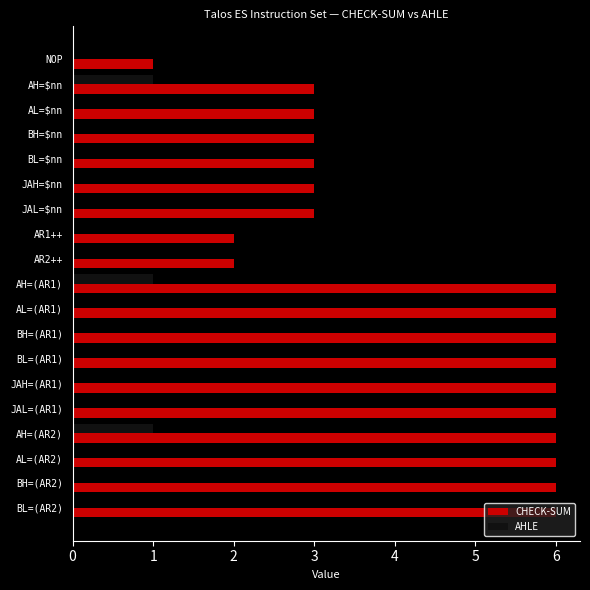

Read the CHECK-SUM value at AH=$nn.

3